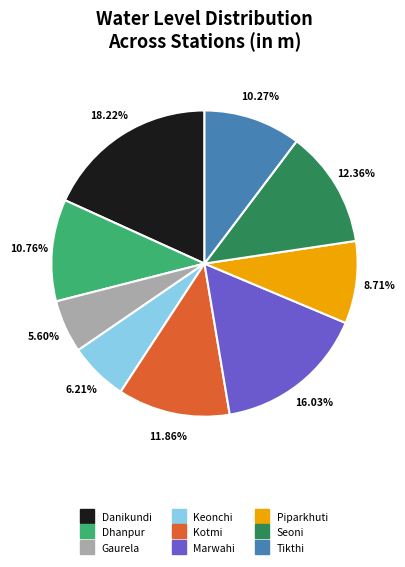

What percentage is the Gaurela slice, to the nearest percent?

6%